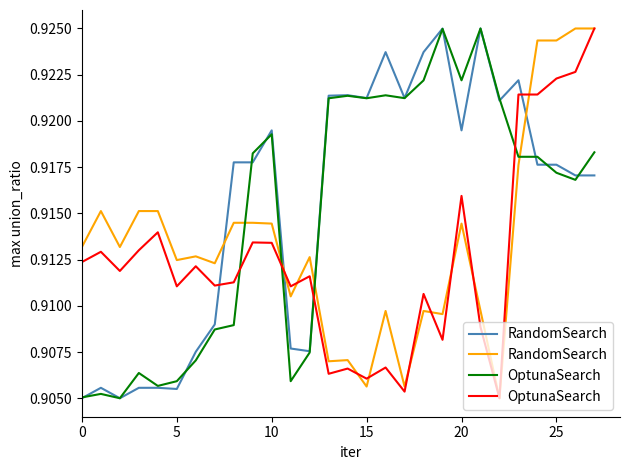

The value of OptunaSearch at 0 is 0.4. True or false?

False